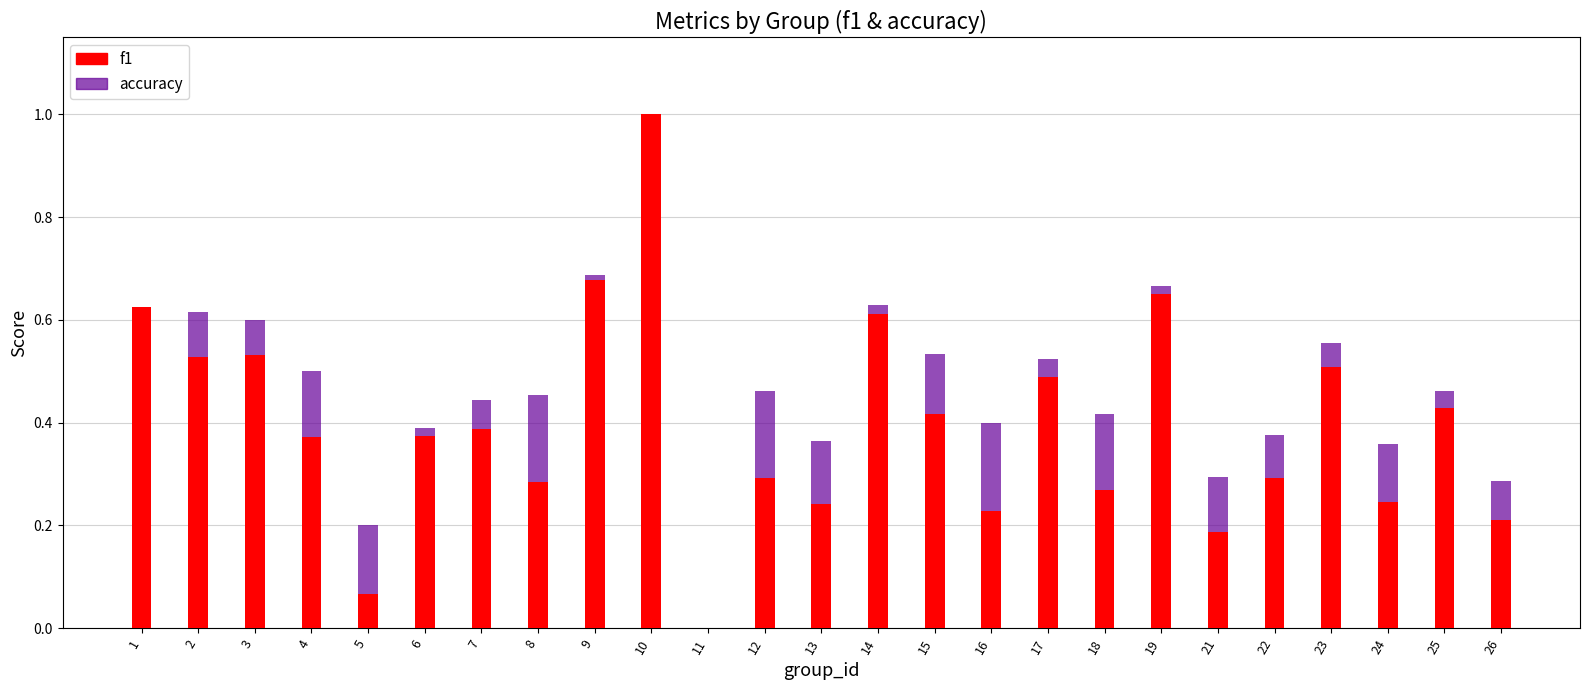

How many groups of bars are there?

25